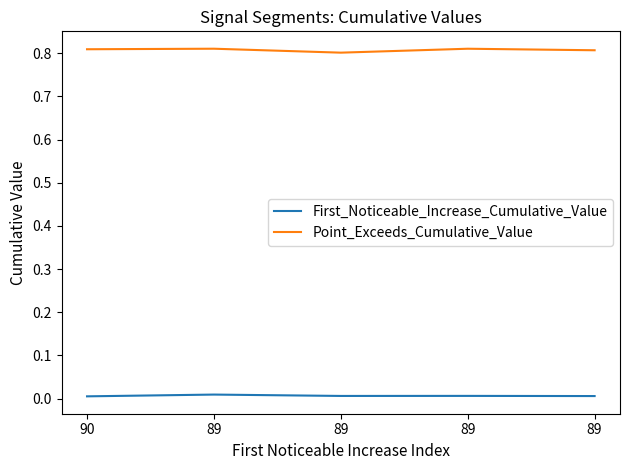

Does the chart have visible grid lines?

No